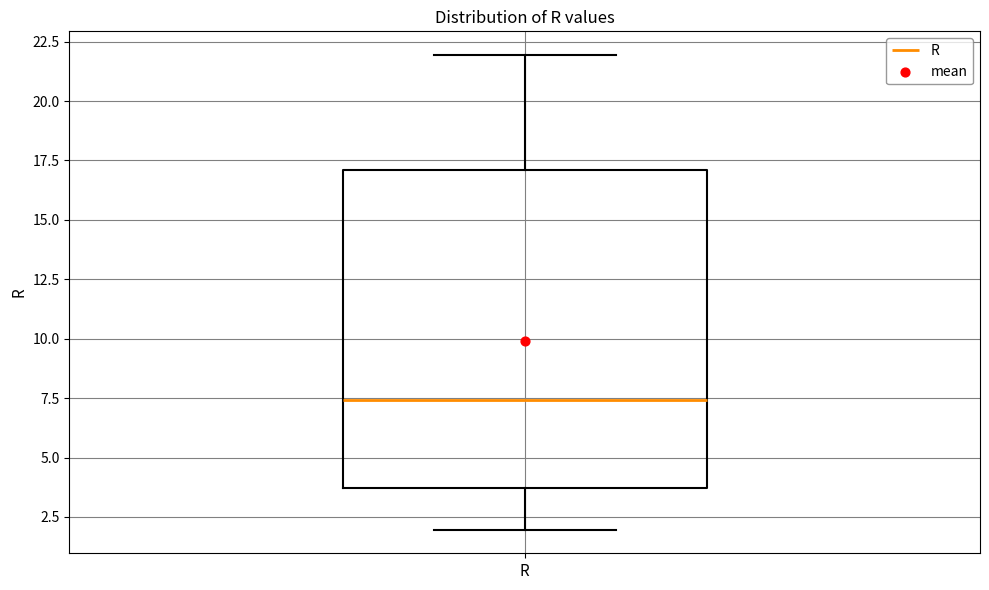

Transcribe this box plot: give where the median line is, the range the box spans, and where the two whiskers end, as read against the y-axis. The values are not printed on the chart, so give them approximately, as read against the axis.

median 7.5, box 3.5 to 17.0, whiskers 2.0 to 22.0